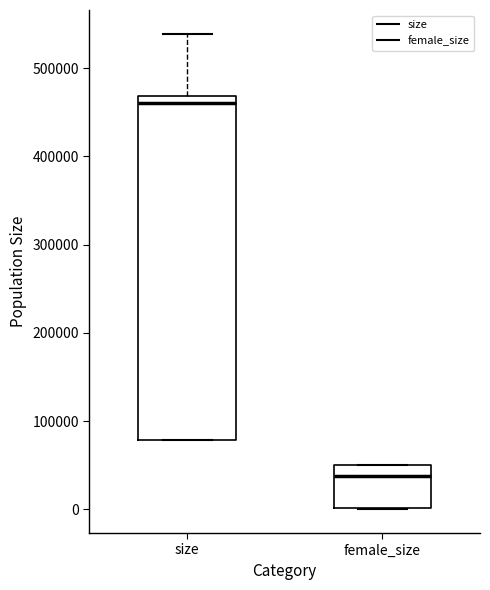

Reading left to right, read every box against the y-axis: the position of its median line, the range the box covers, and the ends of its whiskers. The values are not printed on the chart, so give them approximately, as read against the axis.

size: median 460000, box 80000 to 470000, whiskers 80000 to 540000
female_size: median 40000, box 0 to 50000, whiskers 0 to 50000